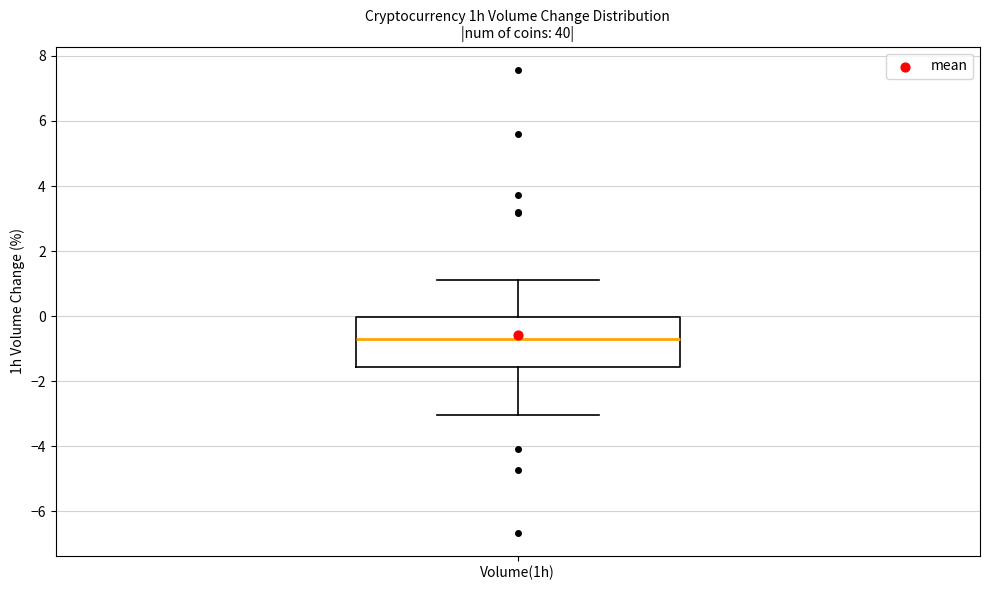

Transcribe this box plot: give where the median line is, the range the box spans, and where the two whiskers end, as read against the y-axis. The values are not printed on the chart, so give them approximately, as read against the axis.

median -0.6, box -1.6 to 0.0, whiskers -3.0 to 1.2